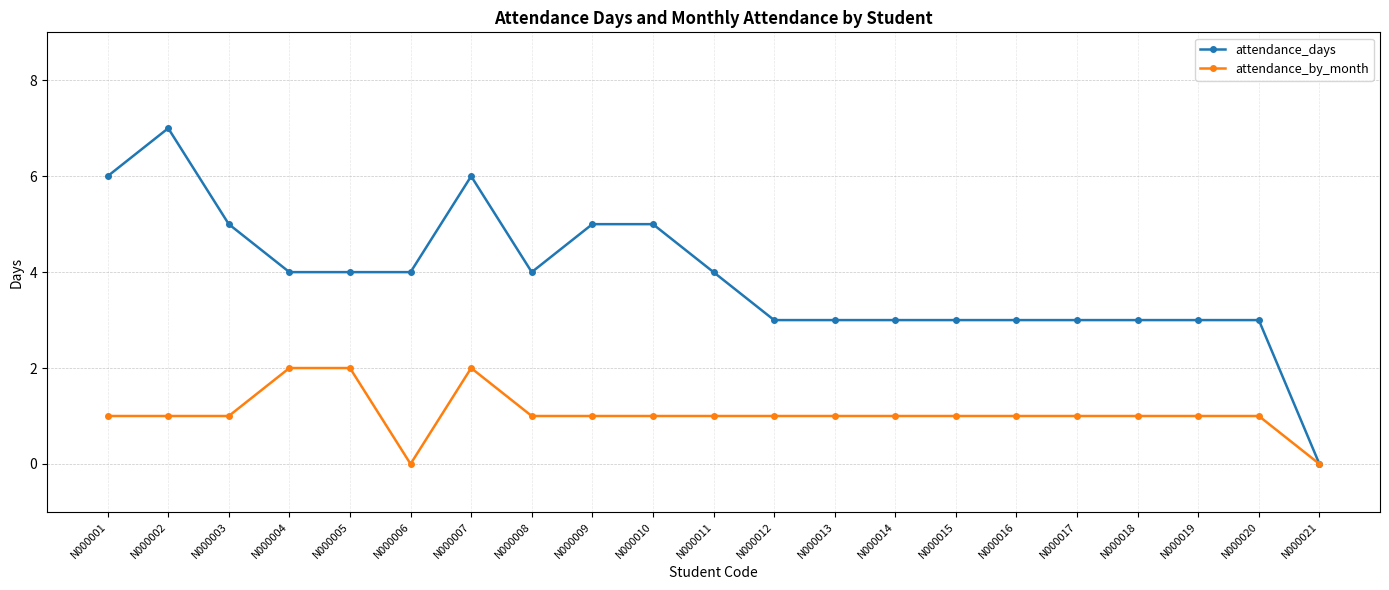

At N000002, list the series in order from smallest to largest.

attendance_by_month, attendance_days